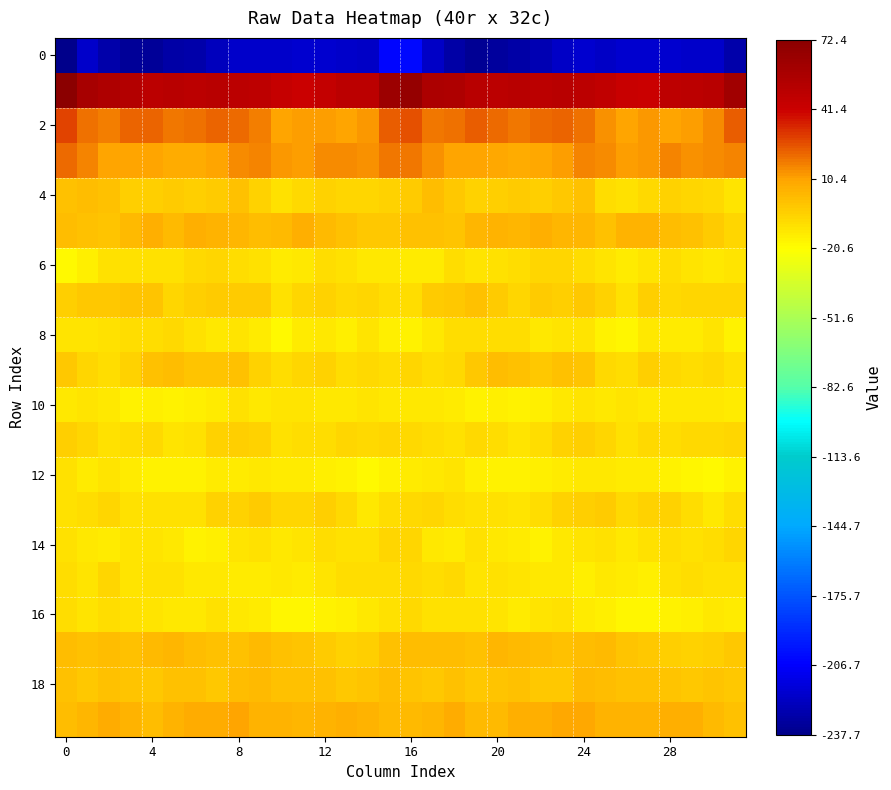

What is the smallest value displayed?

-237.7